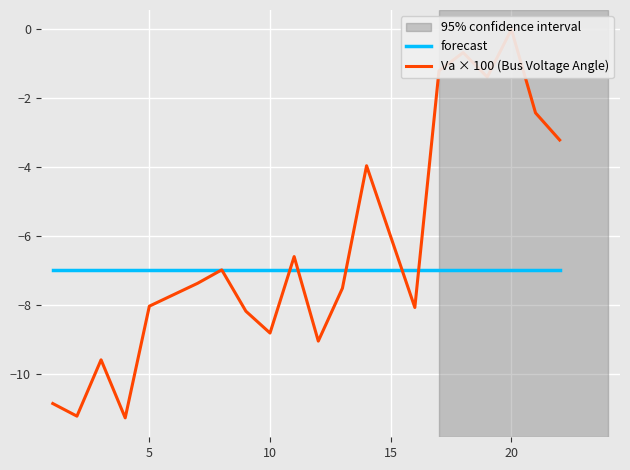

Read the forecast value at 15.

-7.0